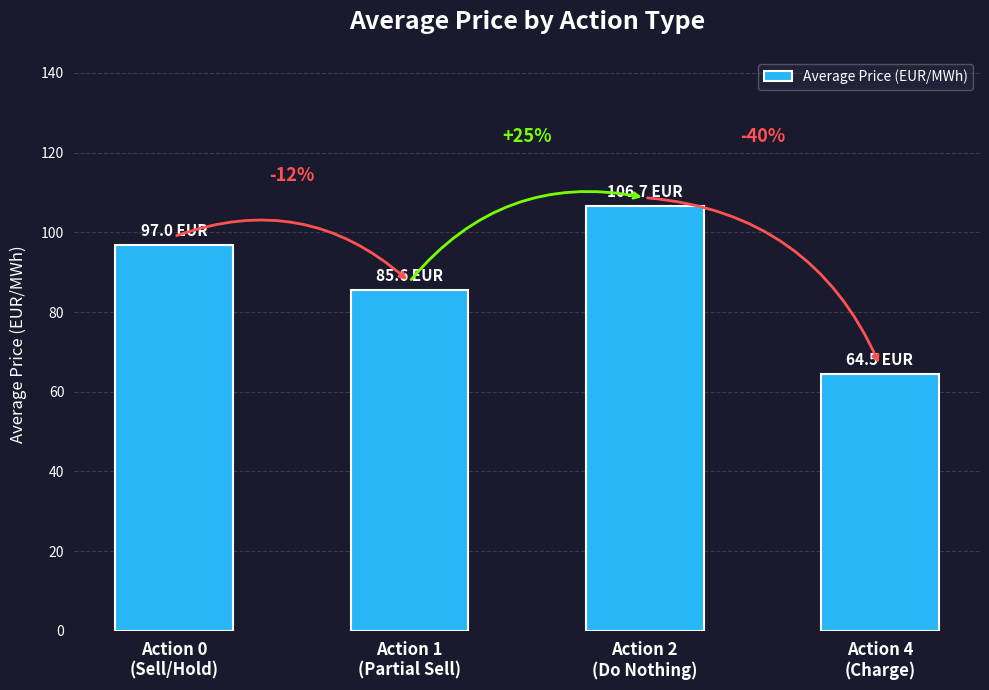

How many bars are there in total?

4